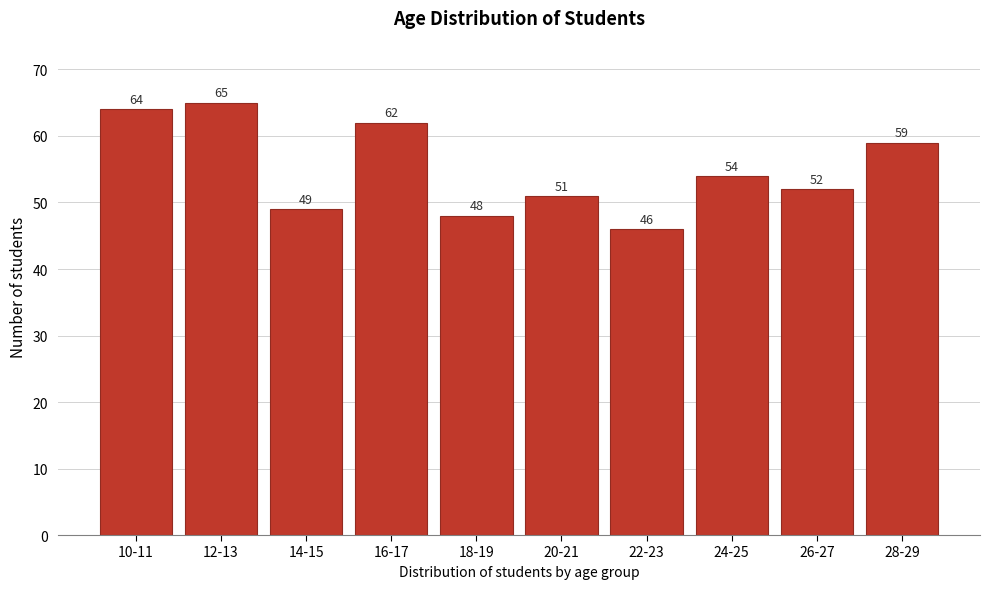

Reading left to right, extract all data points from this chart.

64	65	49	62	48	51	46	54	52	59